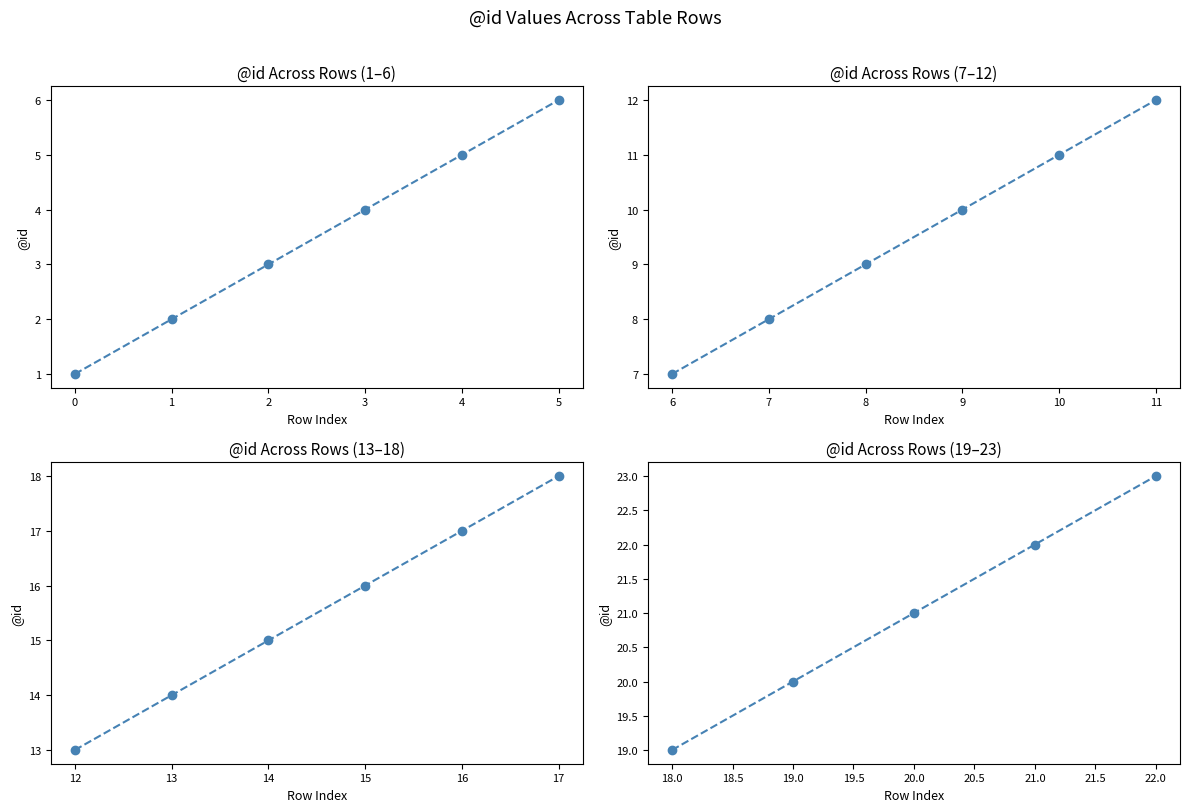

True or false: the data shows 8 at 20.0.

False